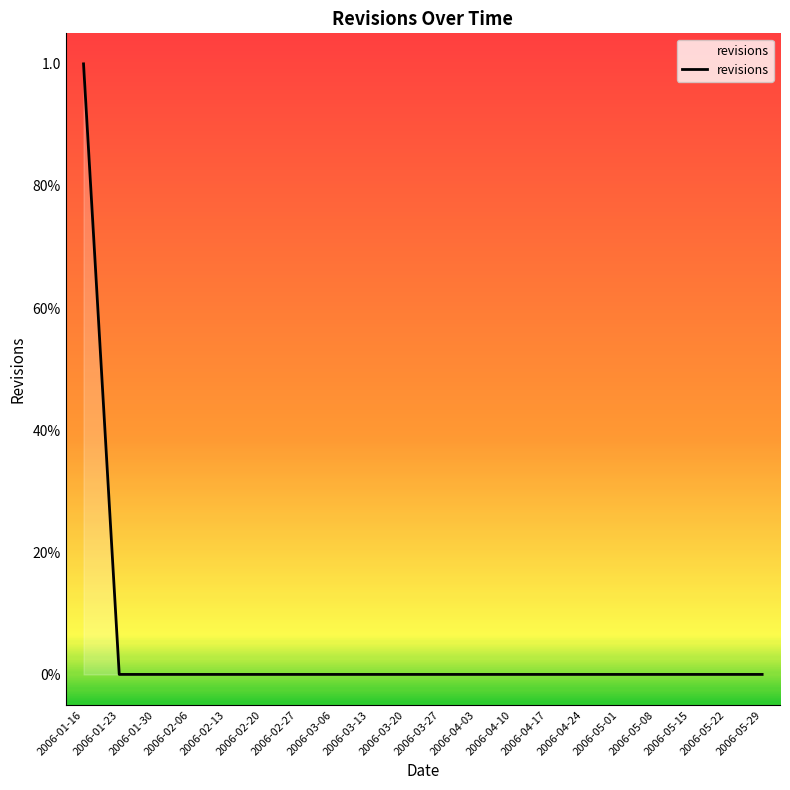

Is it true that the value at 2006-02-20 is -1?

False